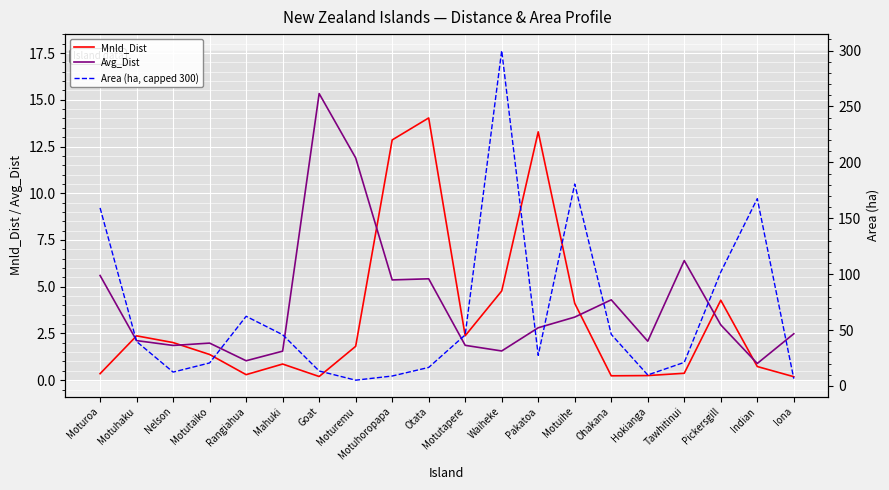

Rank the categories by Area (ha, capped 300) value from lowest to highest.

Moturemu, Iona, Motuhoropapa, Hokianga, Nelson, Goat, Otata, Motutaiko, Tawhitinui, Pakatoa, Motuhaku, Motutapere, Mahuki, Ohakana, Rangiahua, Pickersgill, Moturoa, Indian, Motuihe, Waiheke